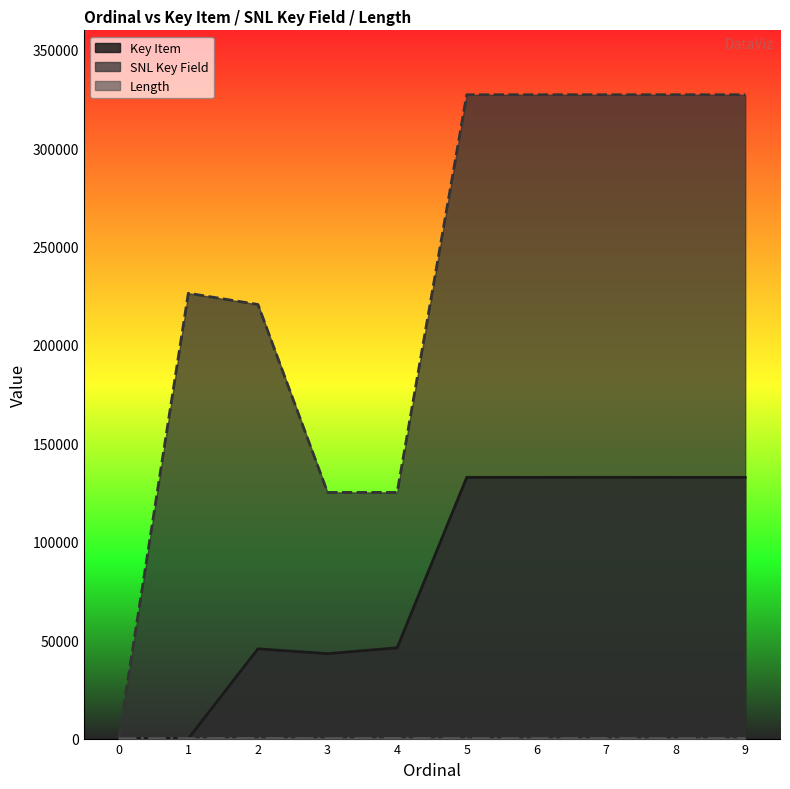

Which category has the highest value across all series?

9